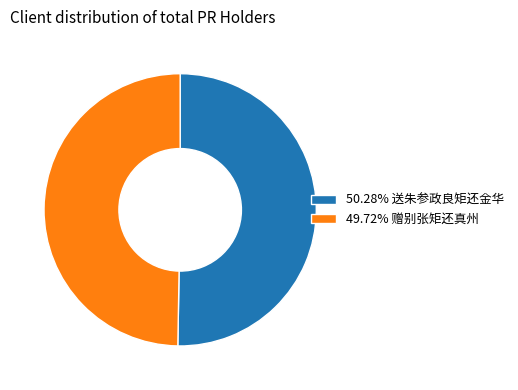

Approximately how many times larger is the value at 49.72% 赠别张矩还真州 compared to 50.28% 送朱参政良矩还金华?

1.0